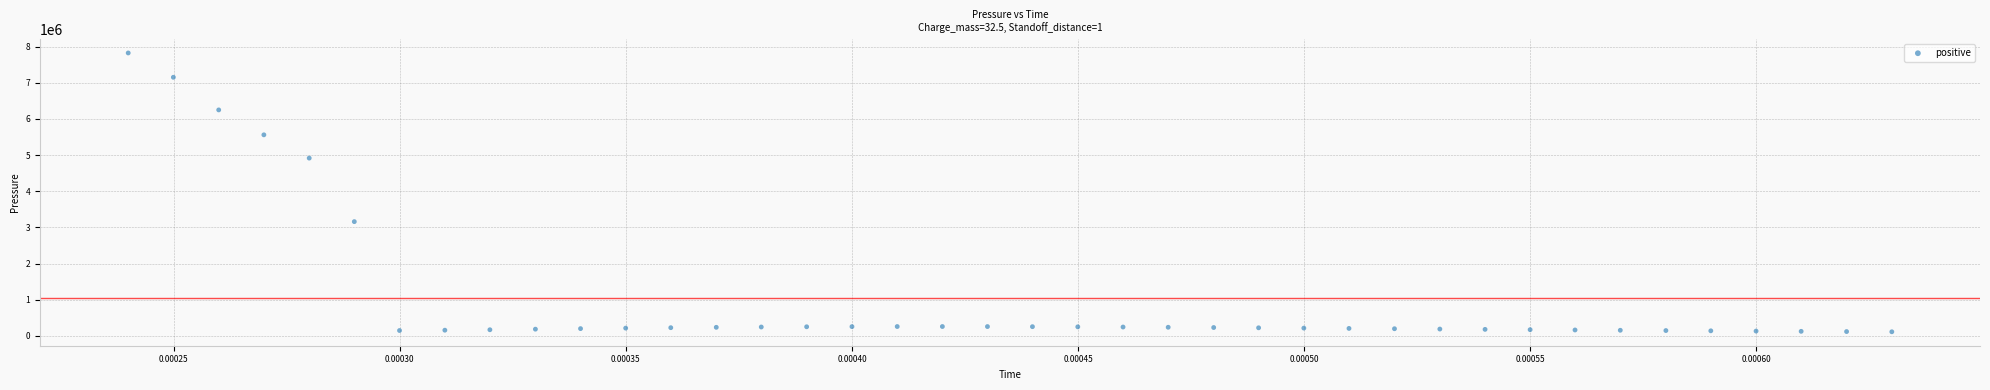

What Y value in the scatter plot is closest to 3969614?

3160149.8